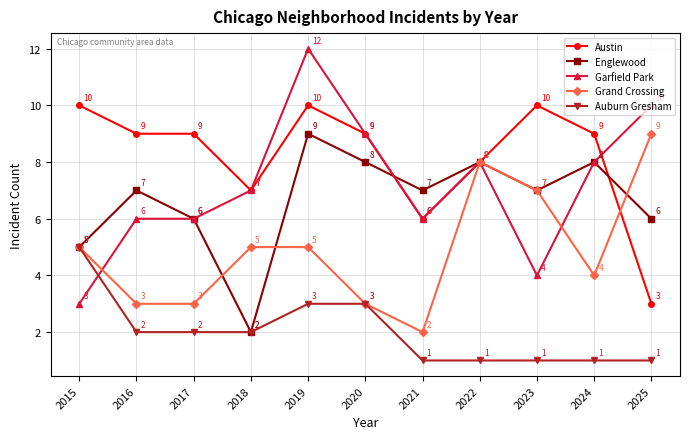

Is this an area chart (filled region under the line)?

No